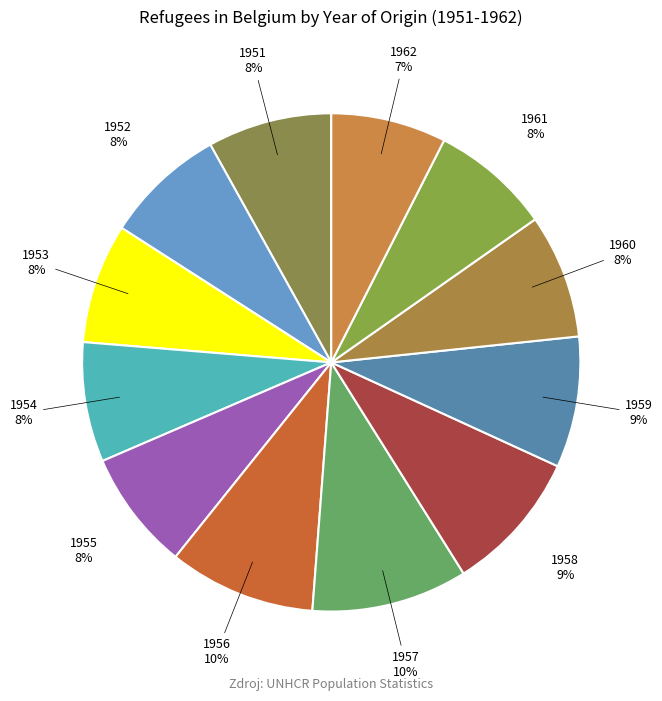

What is the ratio of the value at 1957 to the value at 1958?

1.1